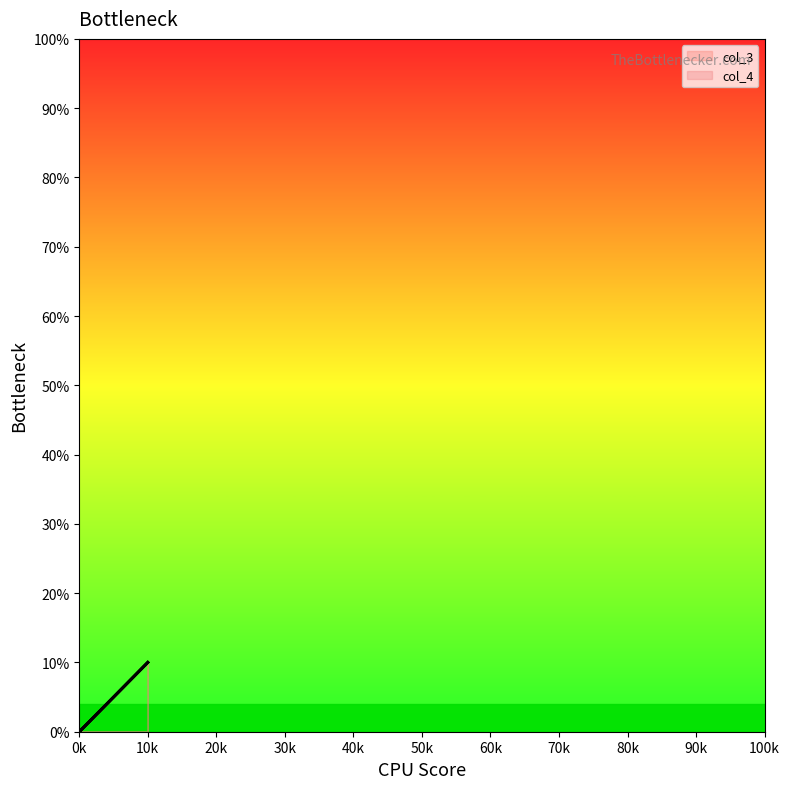

Count the col_3 values in the range 0 to 10.

3